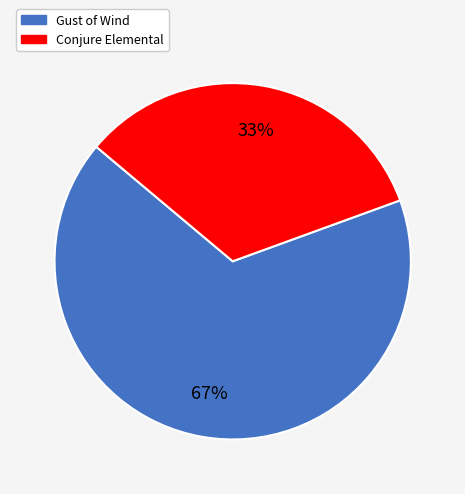

Which category accounts for the majority?

Gust of Wind